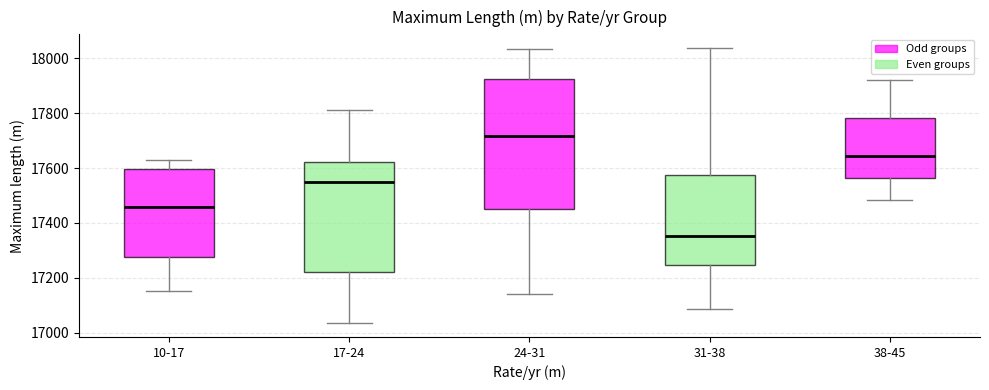

Reading left to right, transcribe this box plot: for each box, give where its median line is, the range the box spans, and where its two whiskers end, as read against the y-axis. The values are not printed on the chart, so give them approximately, as read against the axis.

10-17: median 17460, box 17280 to 17600, whiskers 17160 to 17620
17-24: median 17560, box 17220 to 17620, whiskers 17040 to 17820
24-31: median 17720, box 17460 to 17920, whiskers 17140 to 18040
31-38: median 17360, box 17240 to 17580, whiskers 17080 to 18040
38-45: median 17640, box 17560 to 17780, whiskers 17480 to 17920